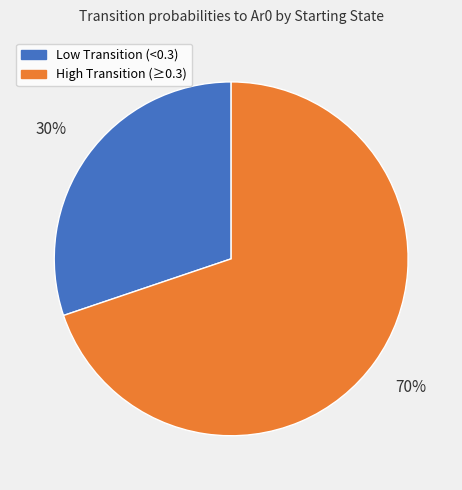

To the nearest percent, what is the combined percentage of Low Transition (<0.3) and High Transition (≥0.3)?

100%